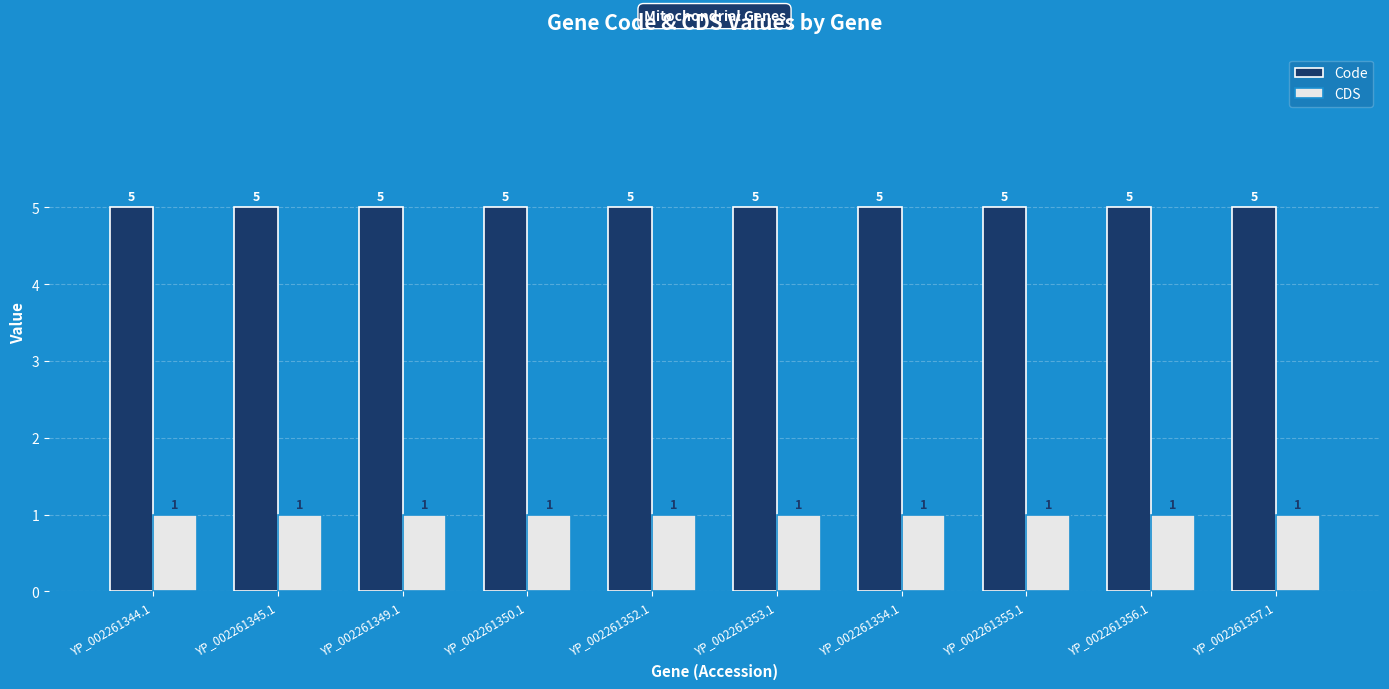

What are all the series names shown in the legend?

Code, CDS